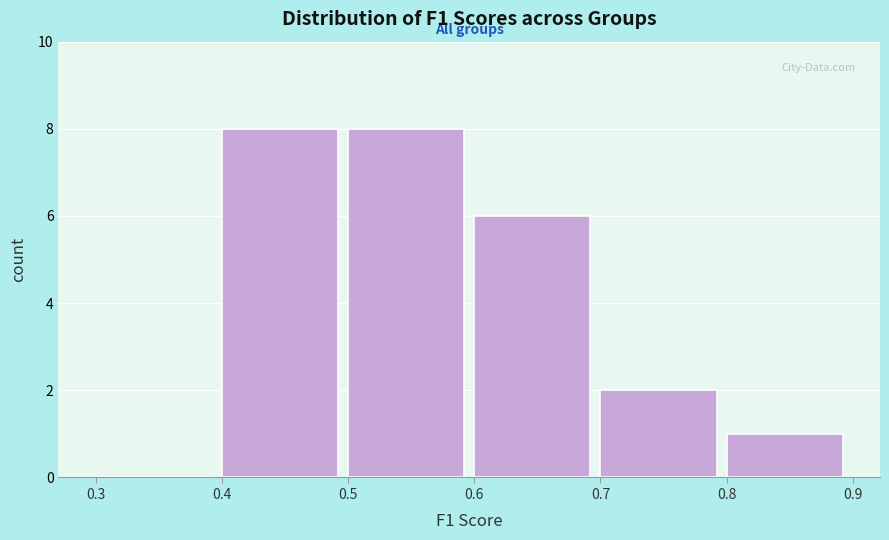

Reading left to right, list every bar in this chart as the range it spans on the x-axis followed by its height. The values are not printed on the chart, so give them approximately, as read against the axis.

0.3 to 0.4: 0
0.4 to 0.5: 8
0.5 to 0.6: 8
0.6 to 0.7: 6
0.7 to 0.8: 2
0.8 to 0.9: 1